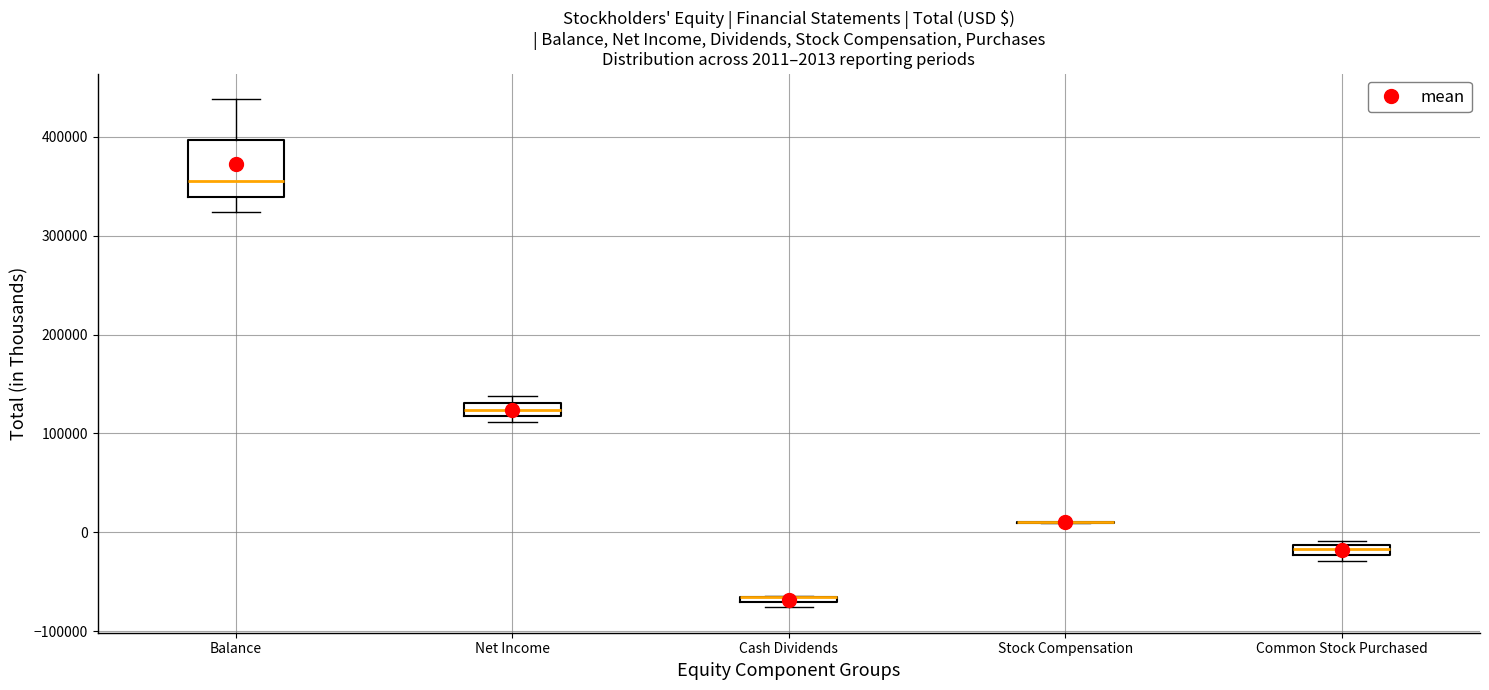

Which box is the tallest, from its lower edge to its upper edge?

Balance